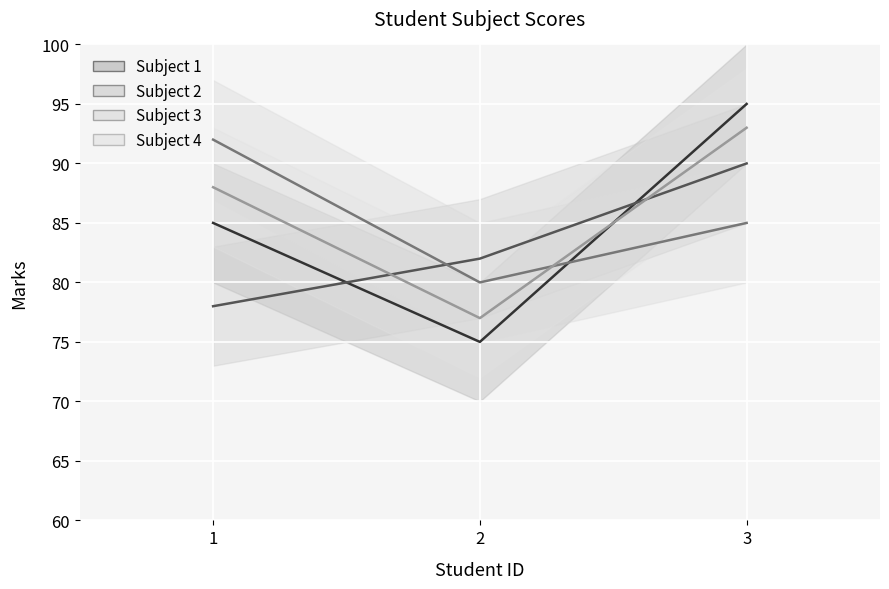

What is the sum of all Subject 2 values?

250